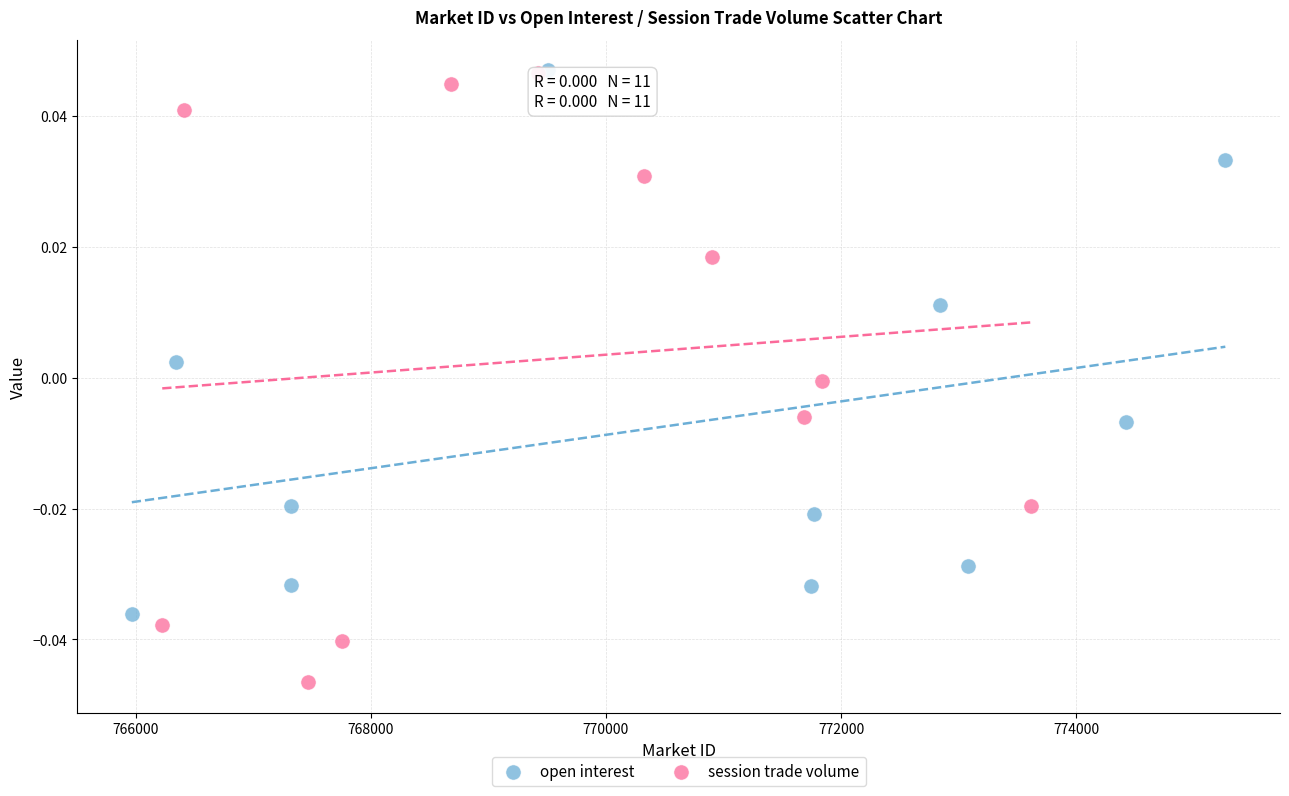

Which series has the widest spread of Y values?

session trade volume